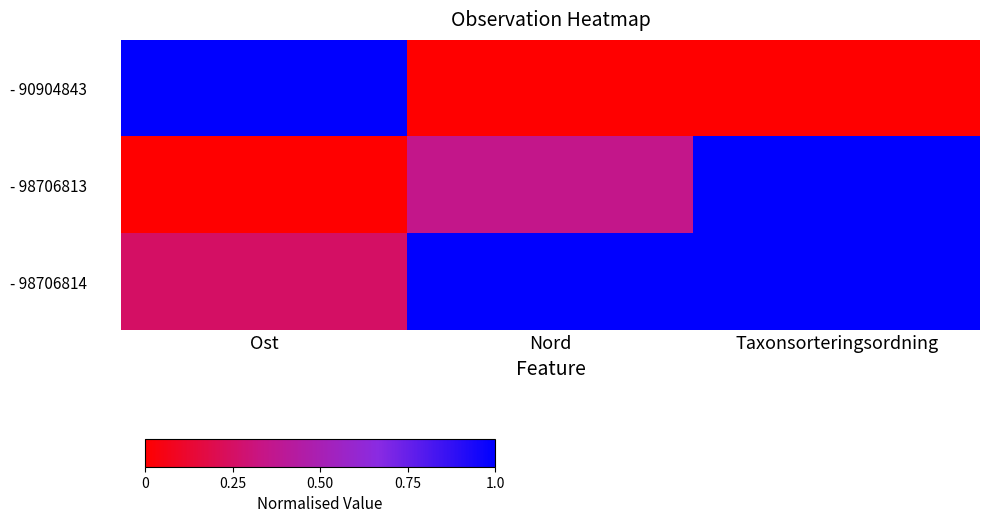

List the series in order of their overall mean, lowest first.

- 90904843, - 98706813, - 98706814